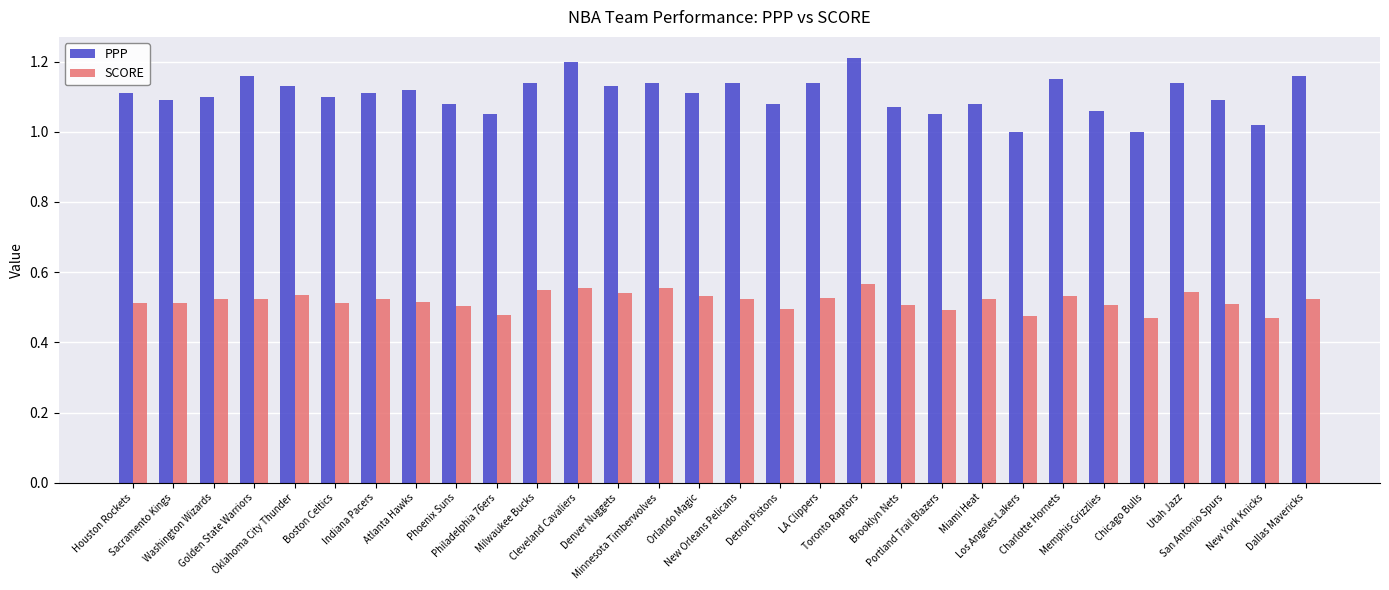

List the series in order of their peak value, lowest first.

SCORE, PPP